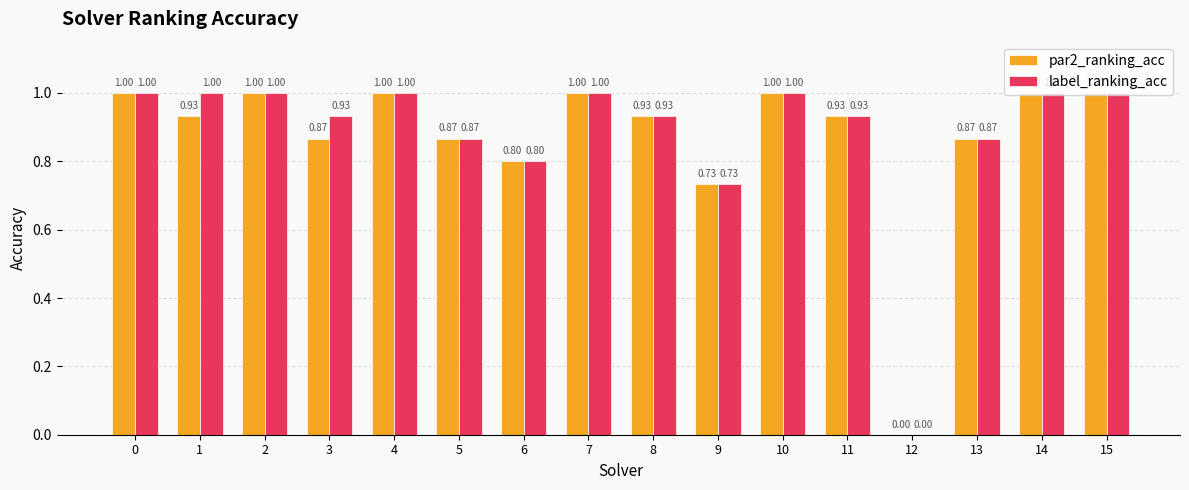

What is the sum of the par2_ranking_acc values at 3 and 1?

1.8